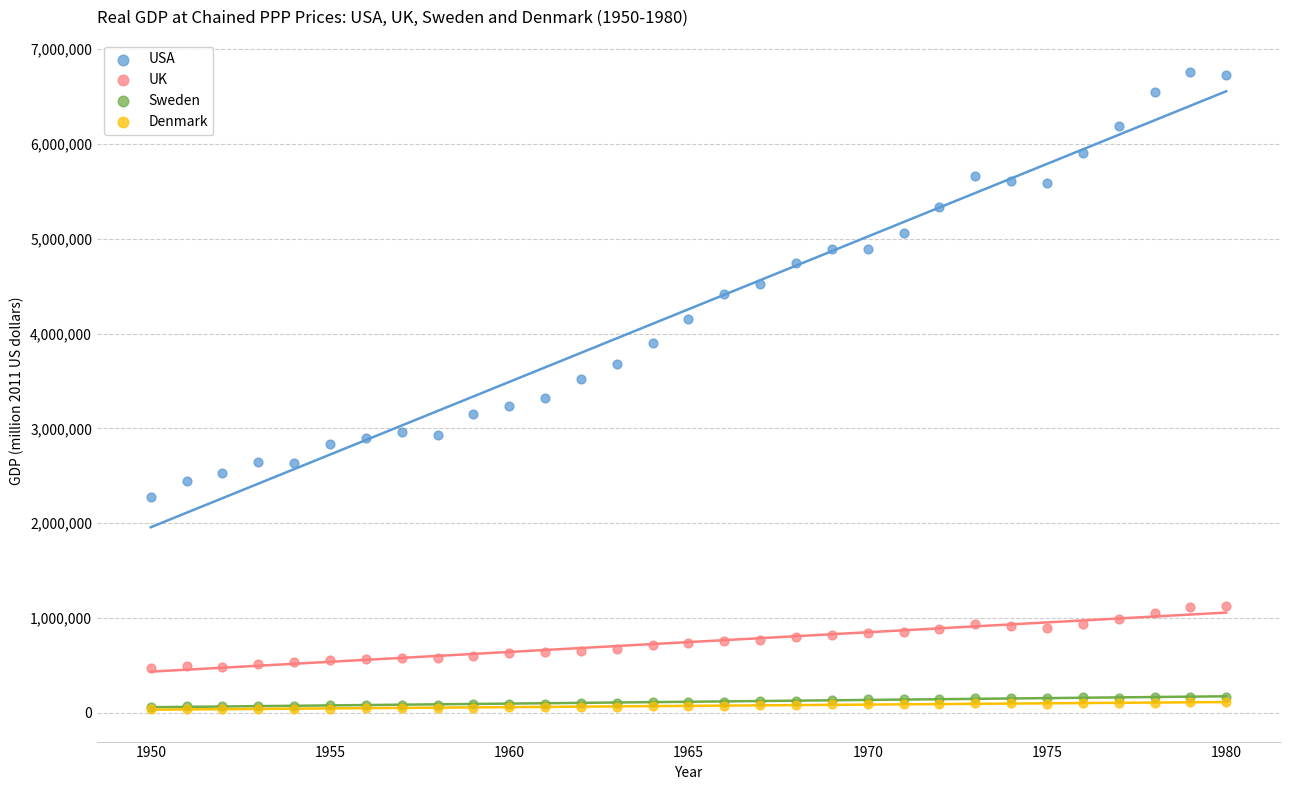

What are all the series names shown in the legend?

USA, UK, Sweden, Denmark